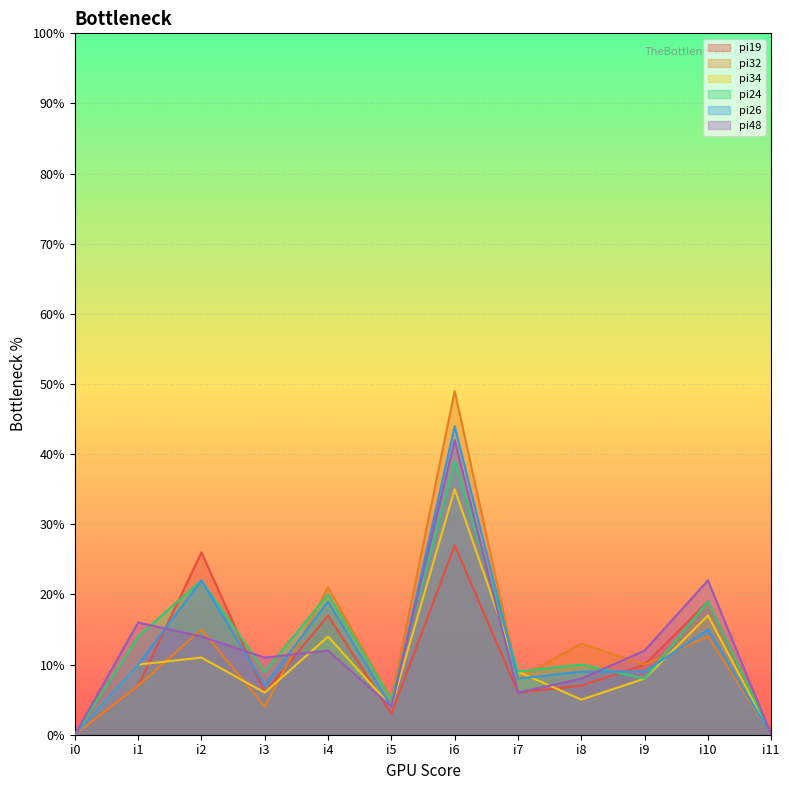

The value of pi34 at i6 is 54. True or false?

False